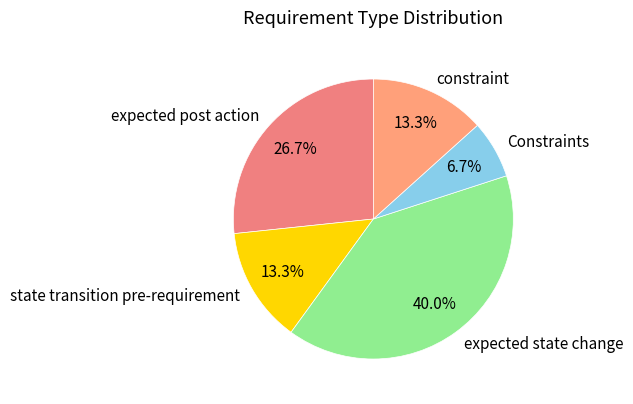

Between constraint and expected state change, which is larger?

expected state change